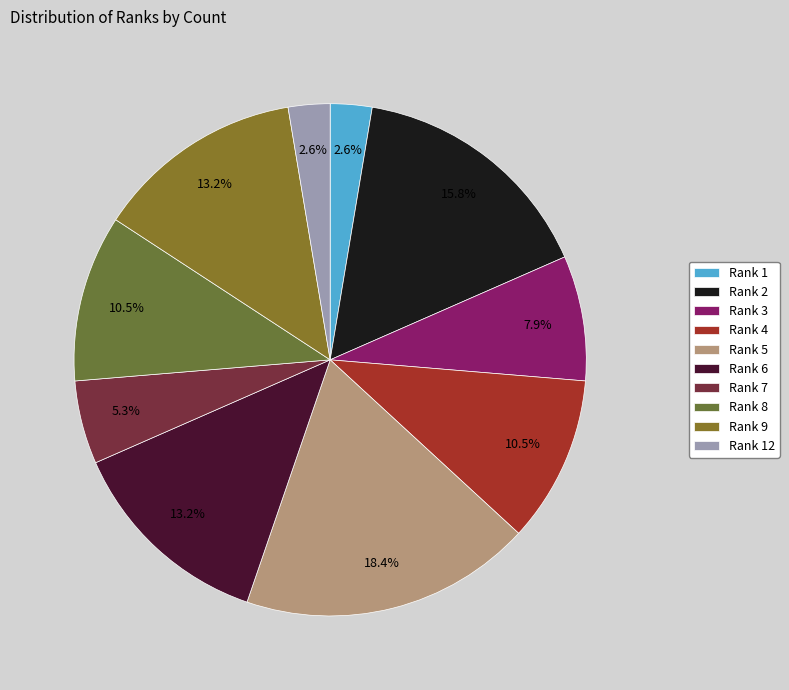

Which slice is the largest?

Rank 5